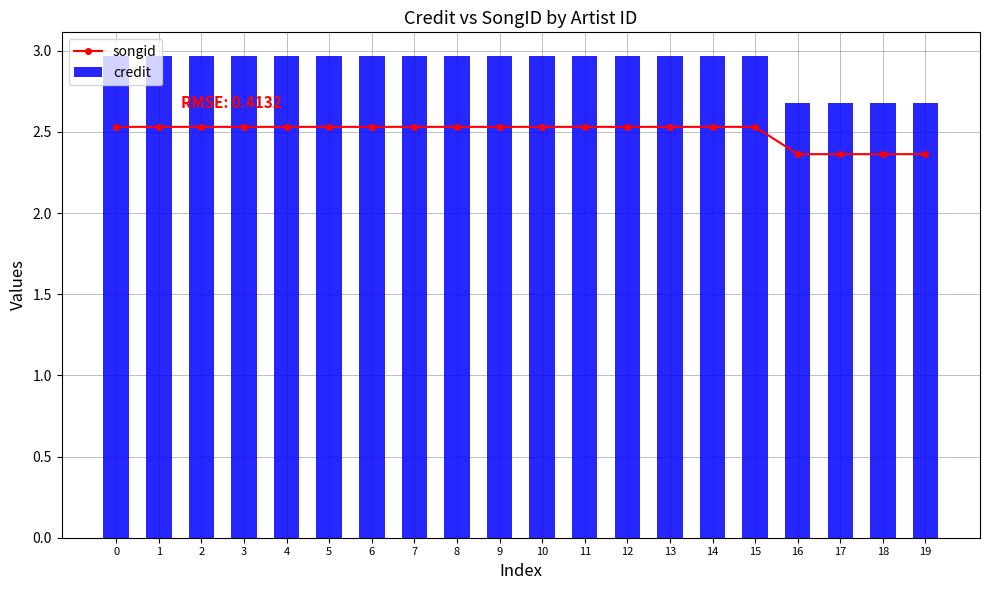

Is it true that songid equals 2.5 at 14?

True